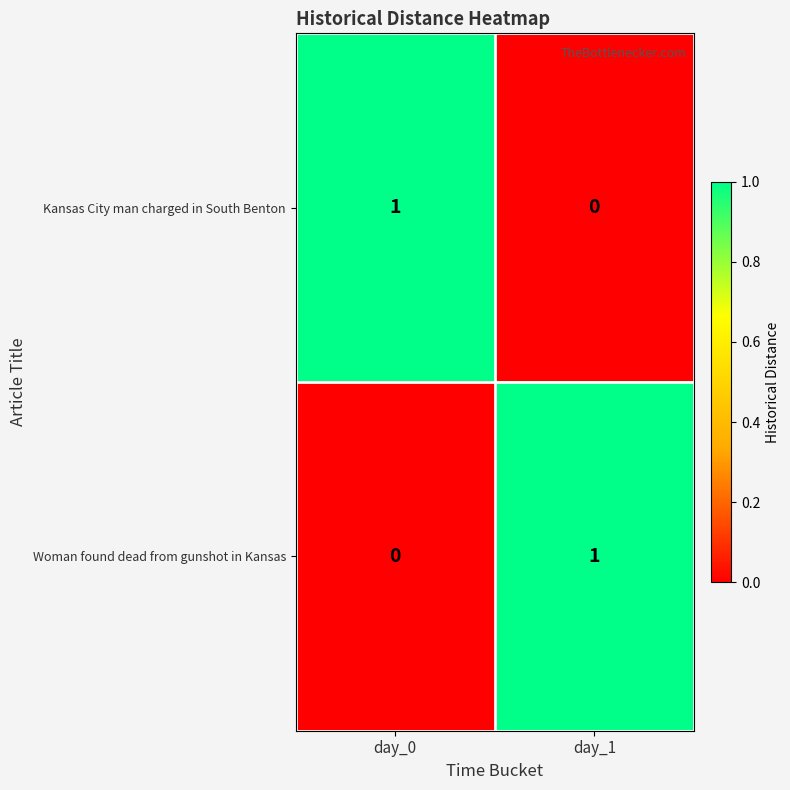

How many values in the Kansas City man charged in South Benton series are below 1?

1